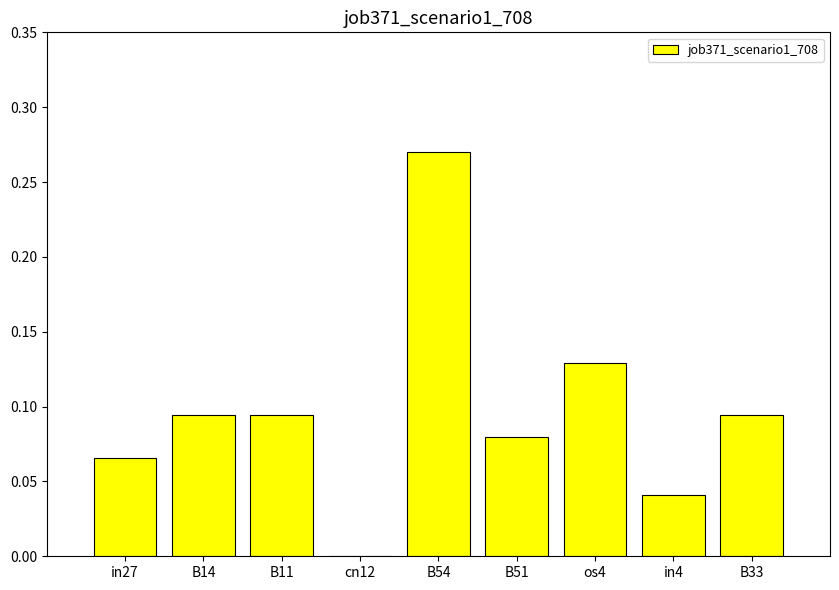

Is it true that the value at in4 is 0.0?

True